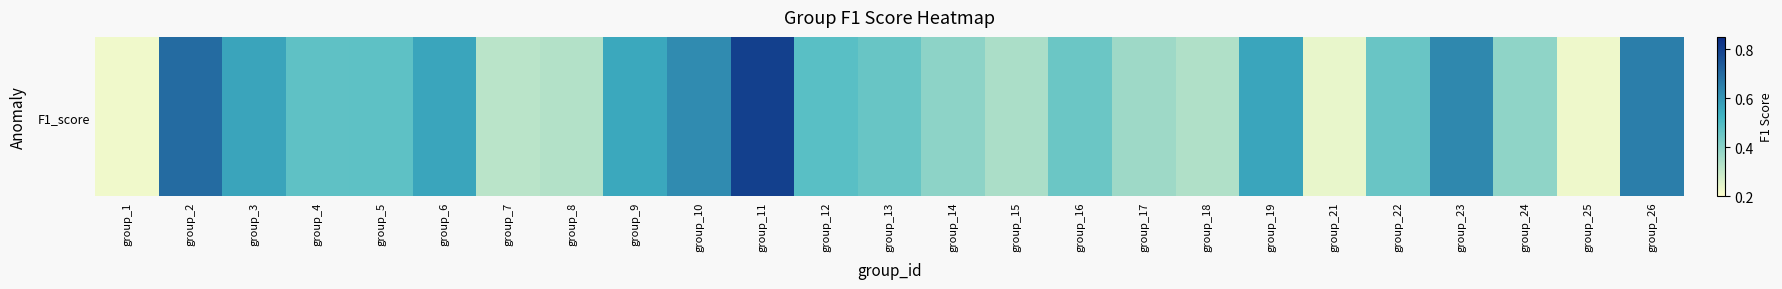

Reading left to right, what are all the values shown in this chart?

group_1=0.2	group_2=0.7	group_3=0.6	group_4=0.5	group_5=0.5	group_6=0.6	group_7=0.3	group_8=0.3	group_9=0.6	group_10=0.6	group_11=0.8	group_12=0.5	group_13=0.5	group_14=0.4	group_15=0.3	group_16=0.5	group_17=0.4	group_18=0.3	group_19=0.6	group_21=0.2	group_22=0.5	group_23=0.6	group_24=0.4	group_25=0.2	group_26=0.7